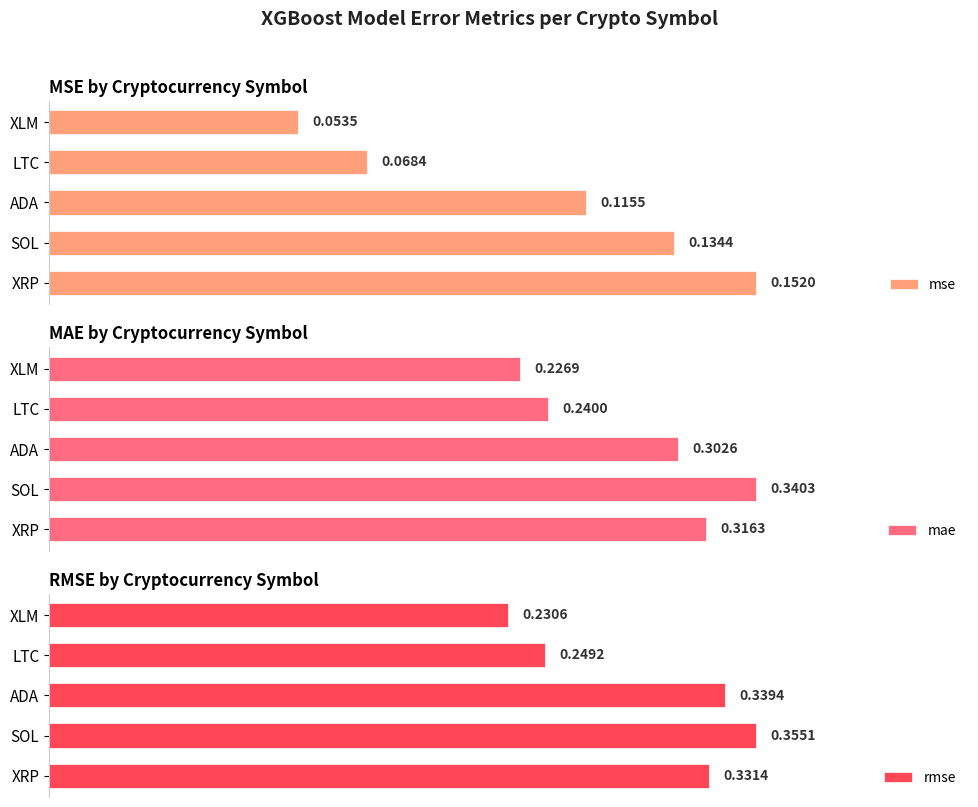

What is the value of the mae bar at the 3rd from the left?

0.3